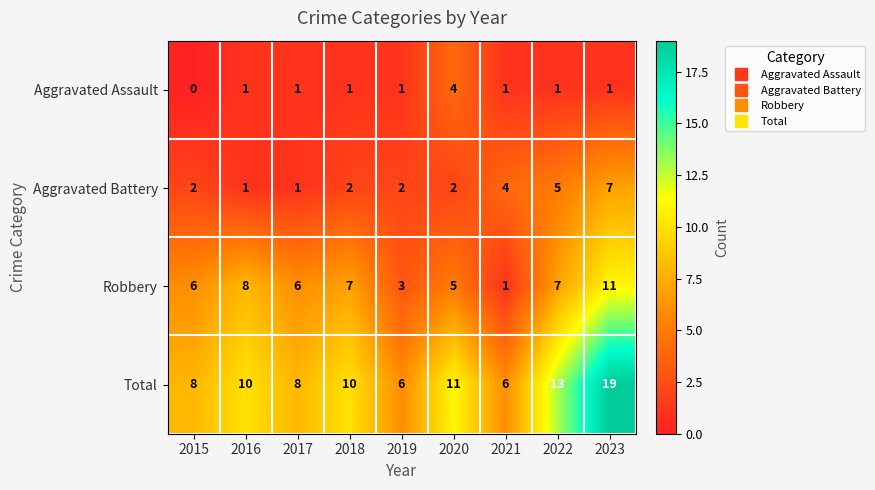

How many categories are shown in the chart?

9